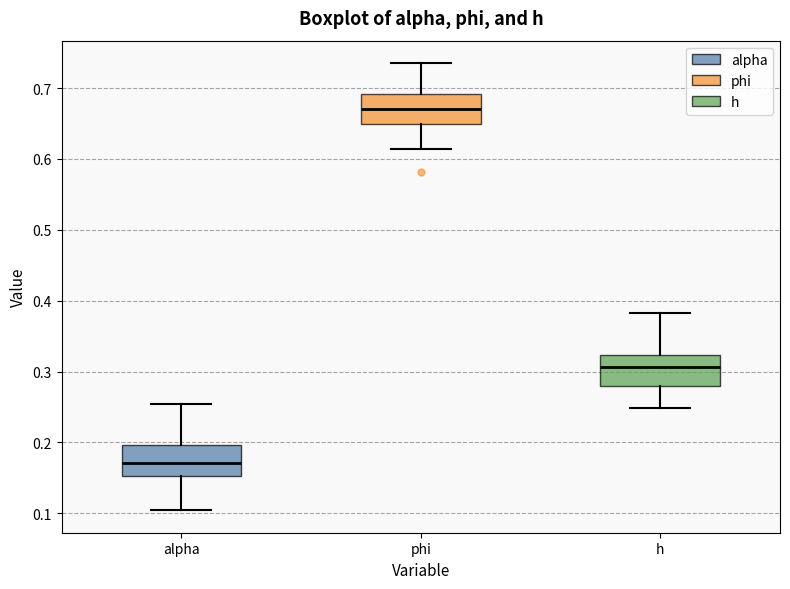

Which box's median line is the lowest?

alpha